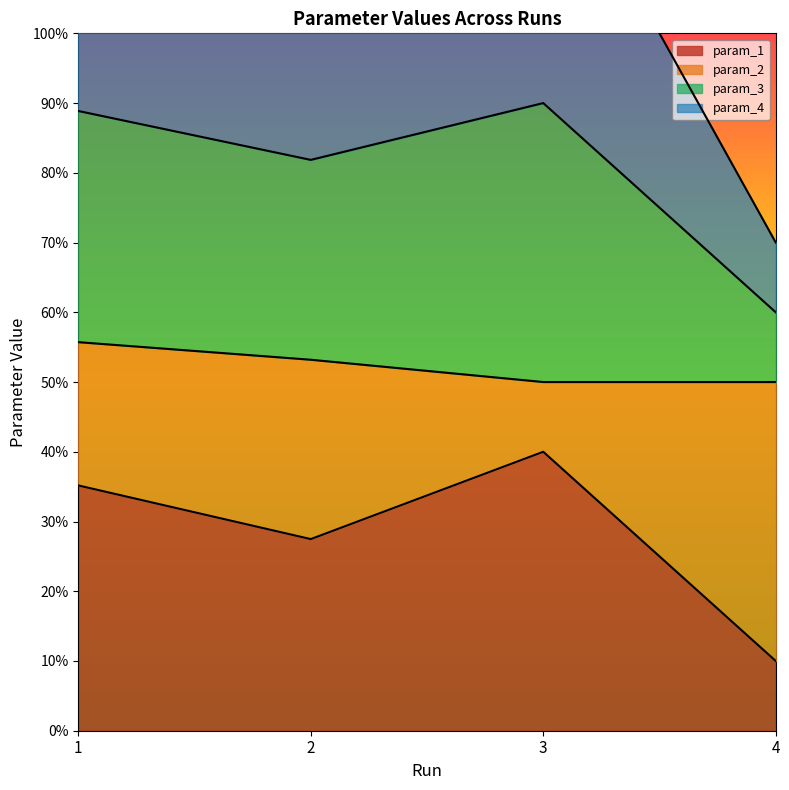

True or false: param_1 has more than 1 points higher than both neighbors.

False